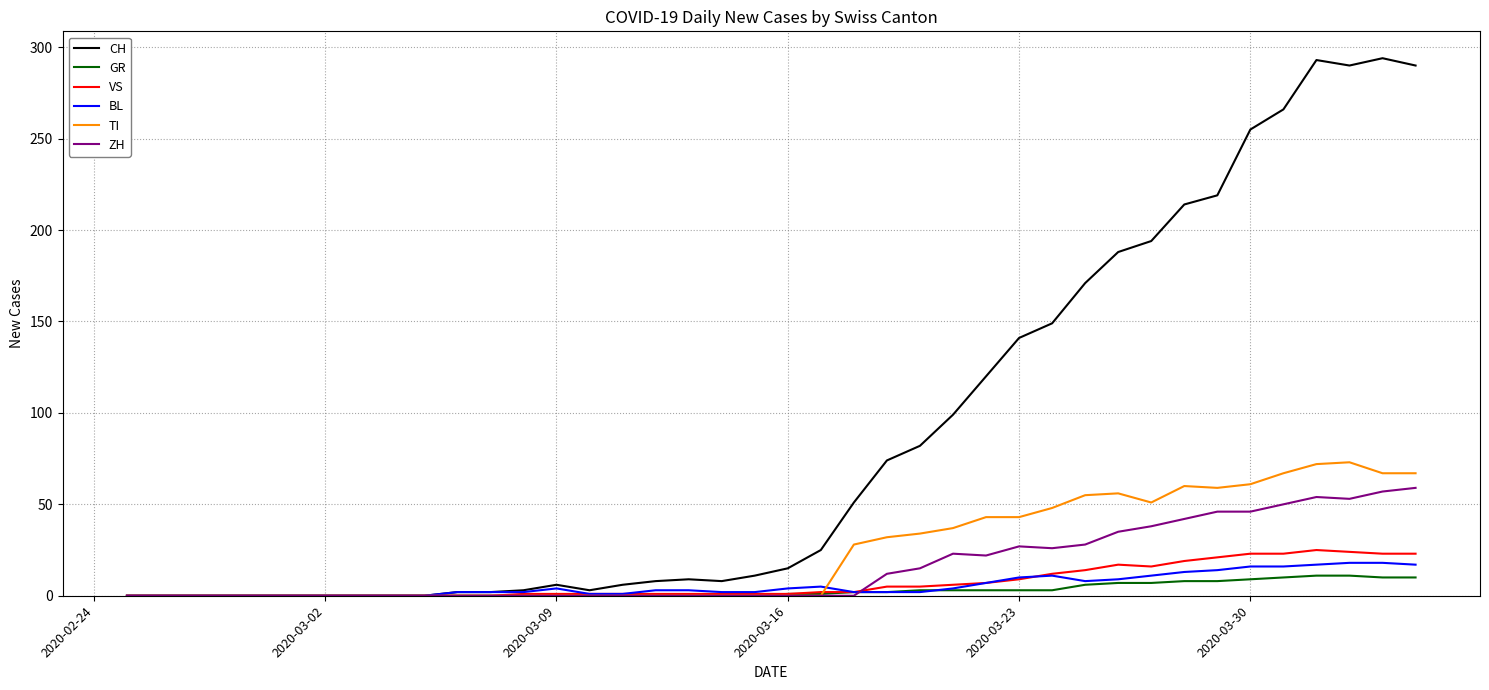

Which series has the largest range (max minus min)?

CH